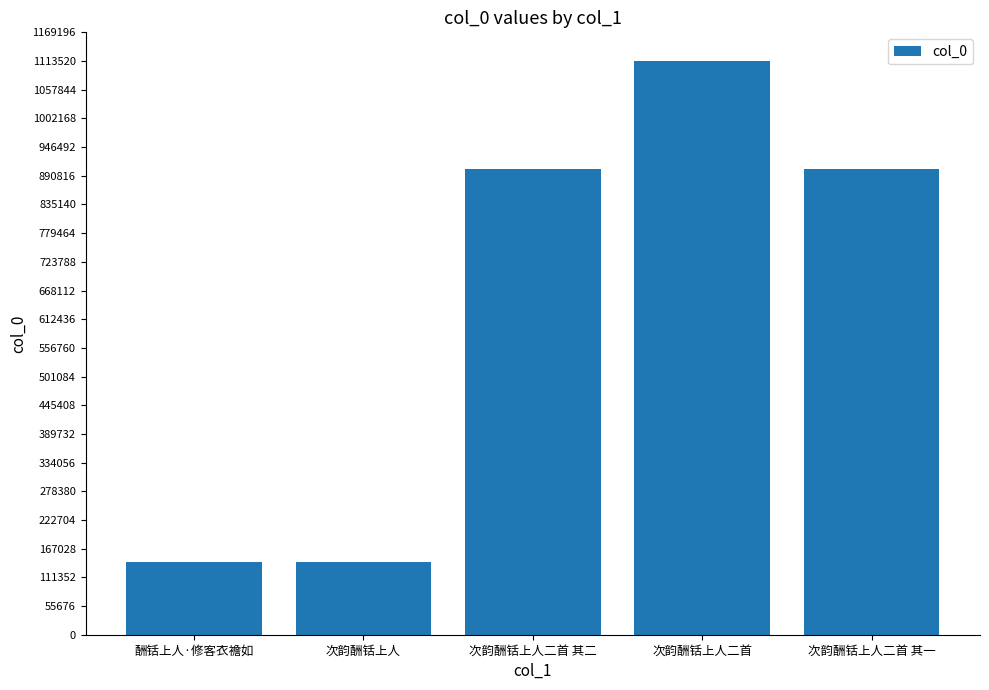

What is the sum of the values at 次韵酬铦上人二首 其一 and 次韵酬铦上人二首 其二?

1806441